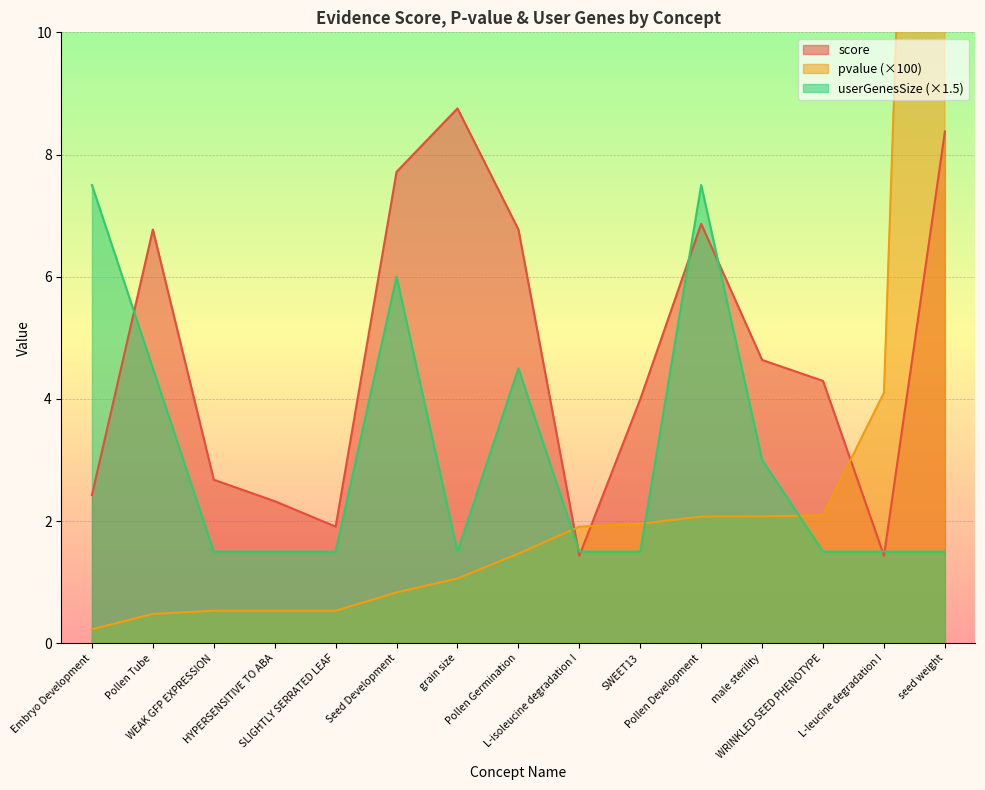

What is the minimum value shown in the chart?

0.2